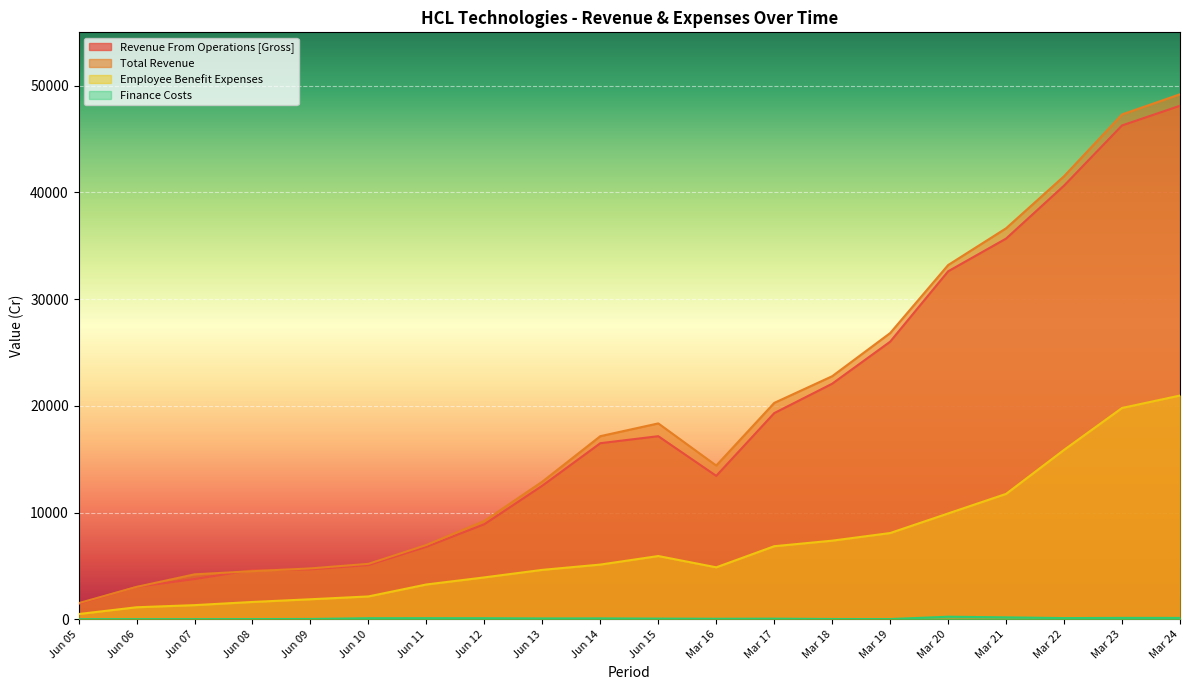

What is the sum of all Total Revenue values?

379910.5